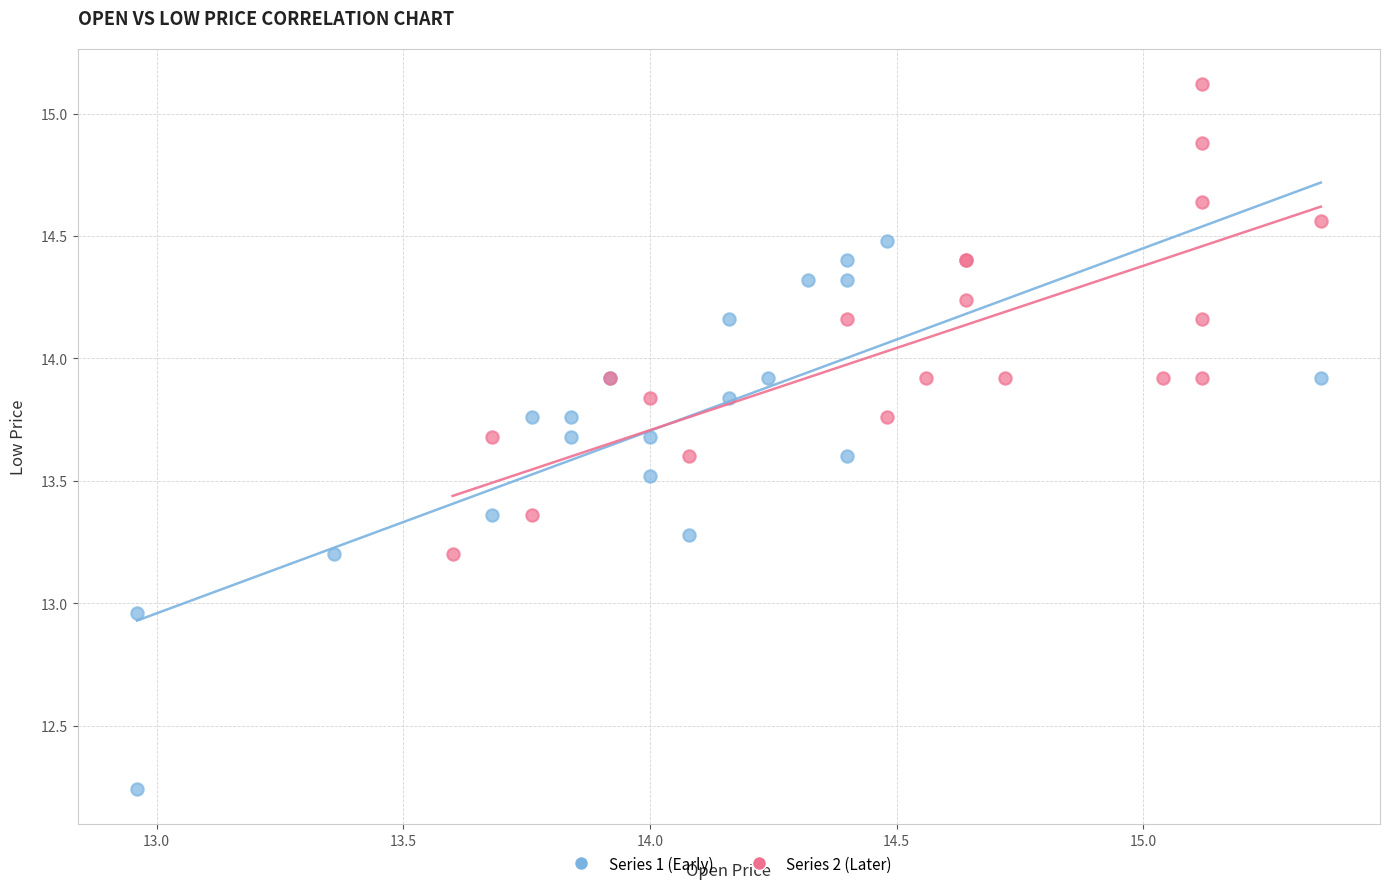

Which series reaches the minimum Y coordinate?

Series 1 (Early)